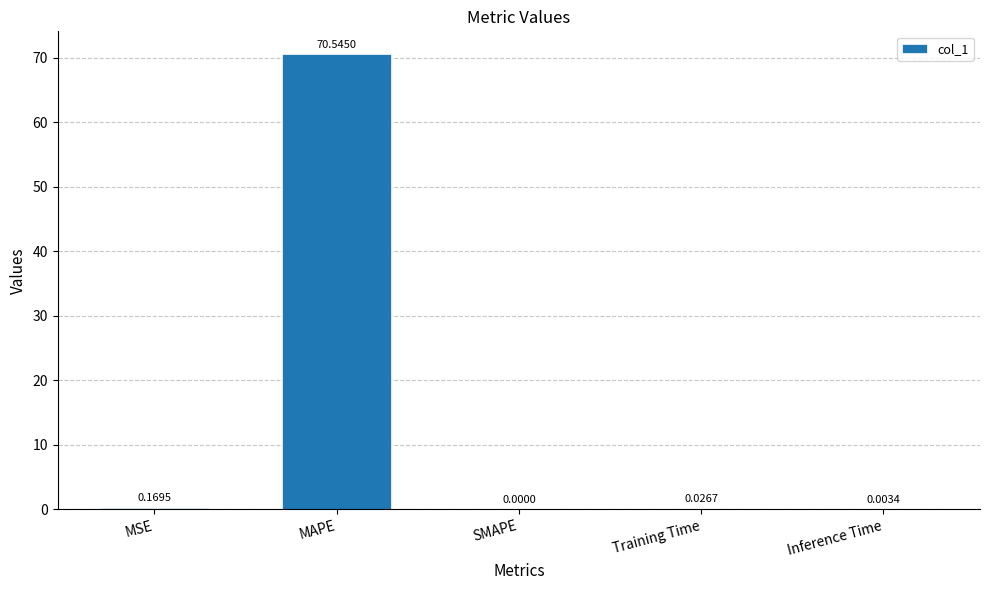

Between Training Time and MAPE, which is larger?

MAPE